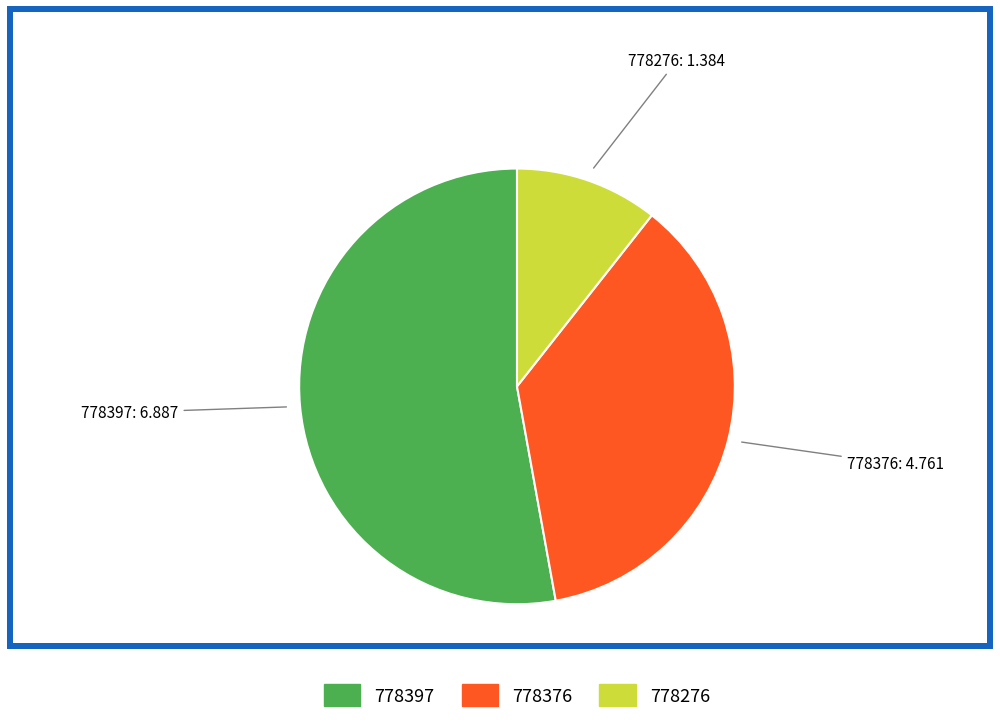

True or false: 778397 accounts for 53% of the total.

True